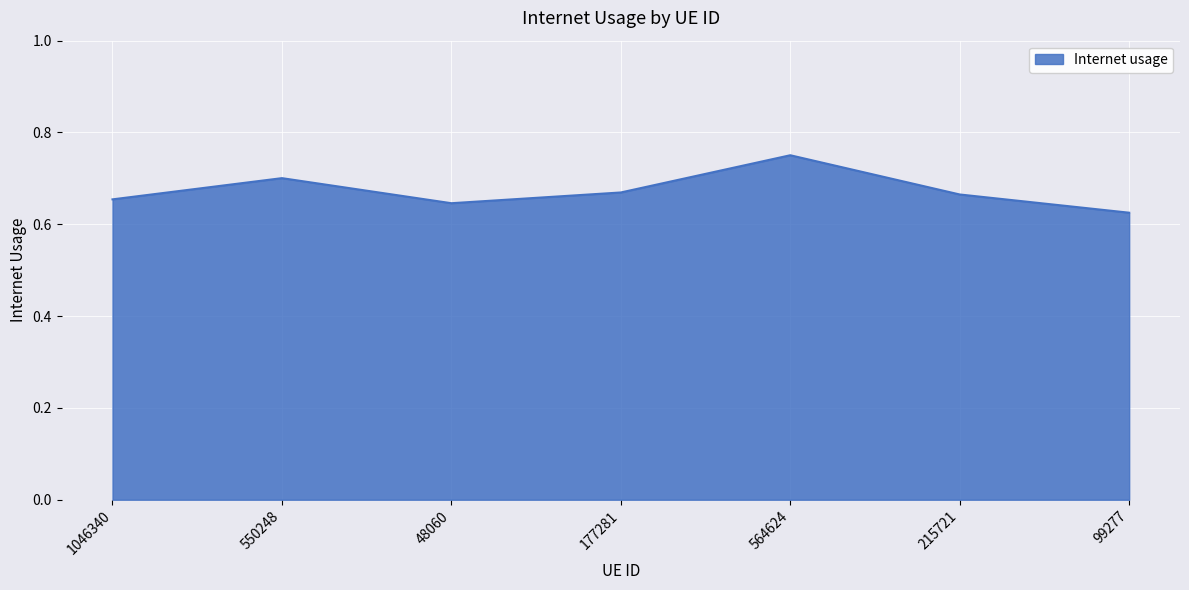

Which category has the lowest value across all series?

99277